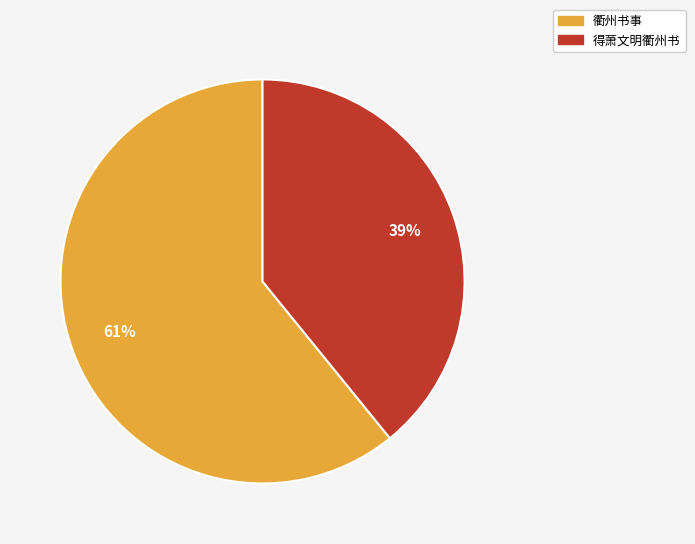

What percentage is the 得萧文明衢州书 slice, to the nearest percent?

39%